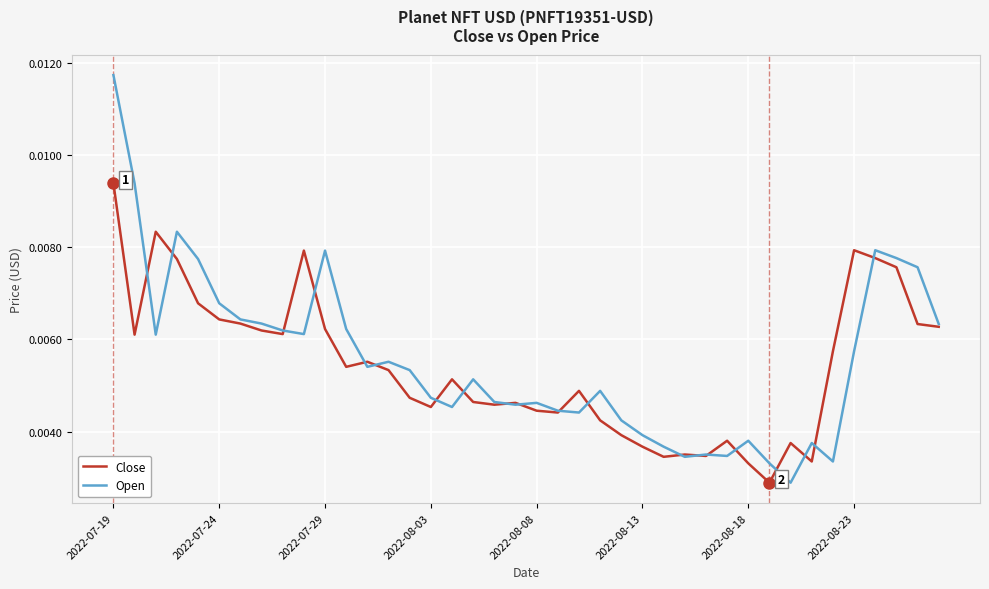

Rank the series by their average value, from lowest to highest.

Close, Open